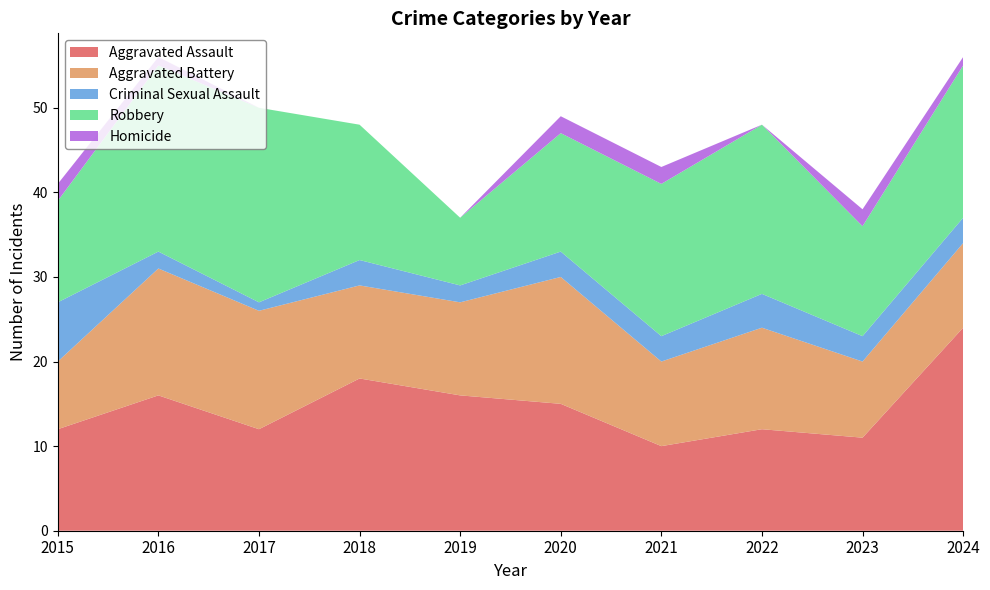

Reading left to right, what are all the values shown in this chart?

Aggravated Assault: 12	16	12	18	16	15	10	12	11	24
Aggravated Battery: 8	15	14	11	11	15	10	12	9	10
Criminal Sexual Assault: 7	2	1	3	2	3	3	4	3	3
Robbery: 12	22	23	16	8	14	18	20	13	18
Homicide: 2	1	0	0	0	2	2	0	2	1